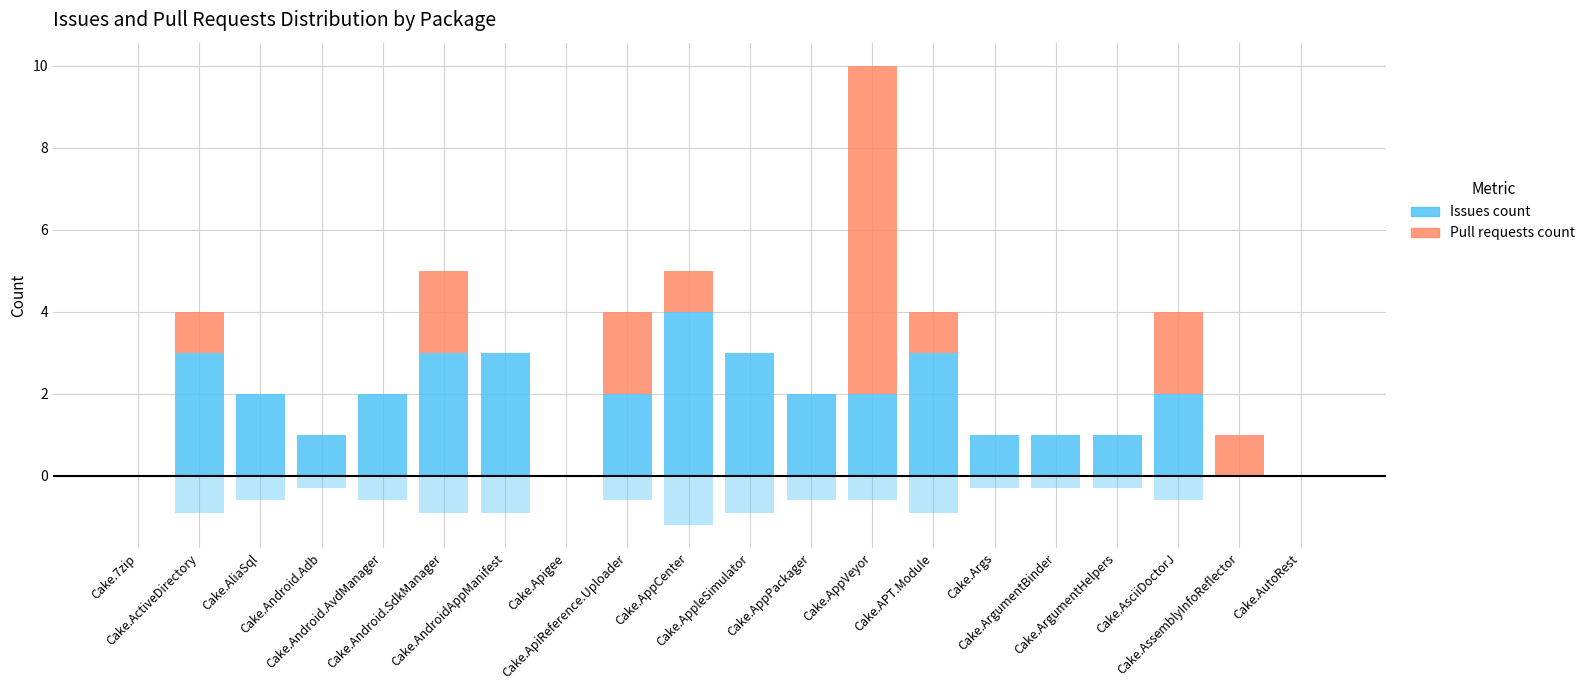

Where does the Issues count series first go above 2?

Cake.ActiveDirectory